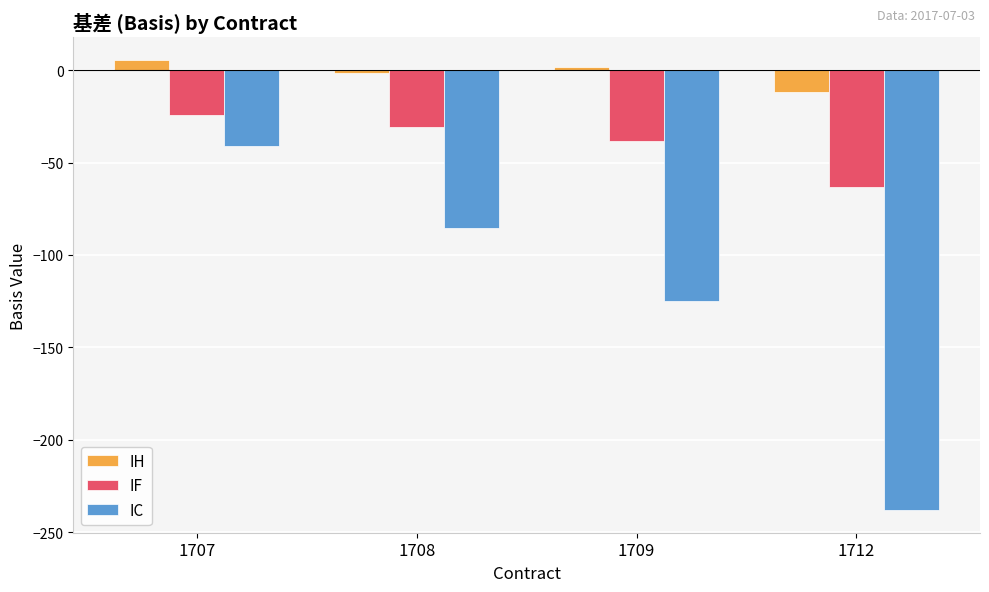

How many data points in IC are less than -85?

3